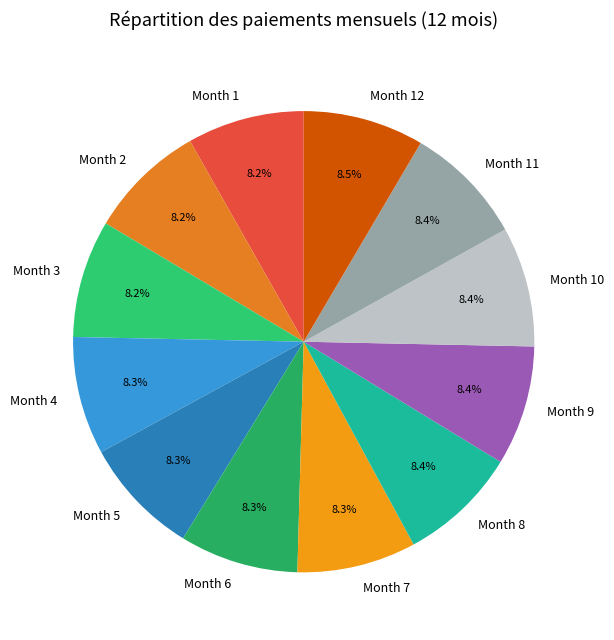

Combined, what portion of the pie is Month 10 and Month 12?

16.9%